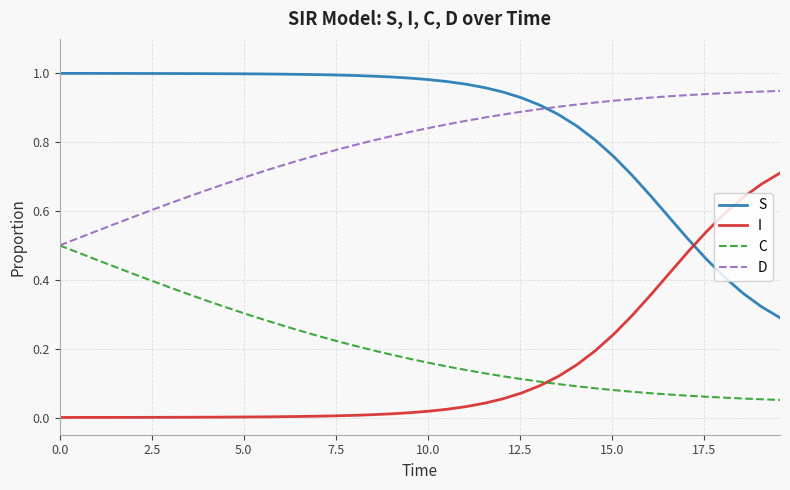

True or false: C and I intersect in this chart.

True